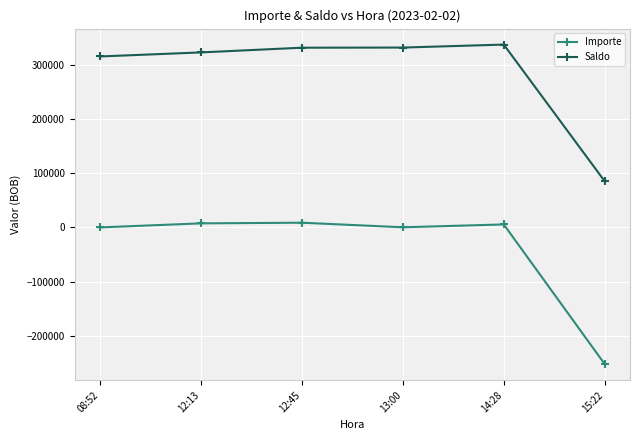

Which series has the widest spread of values?

Importe